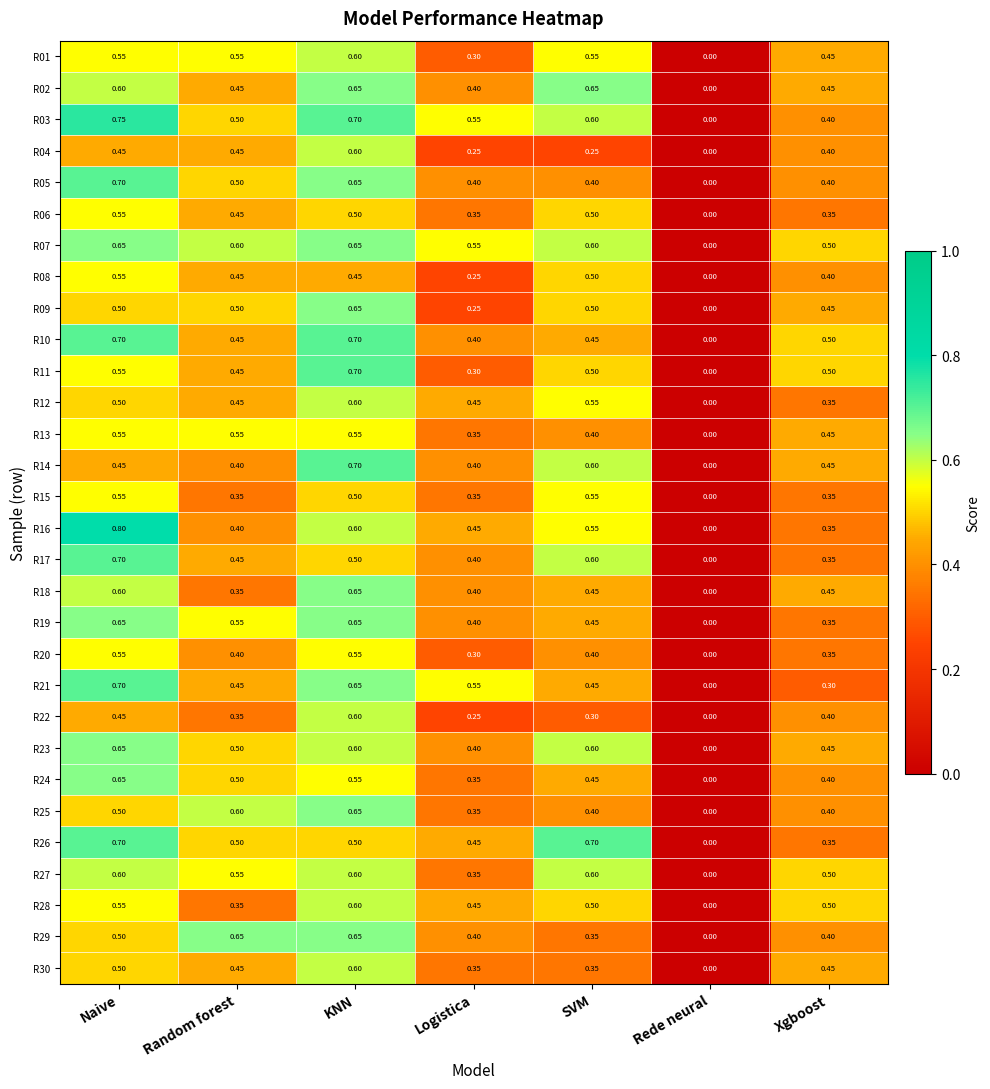

Which label corresponds to the largest value in the chart?

Naive